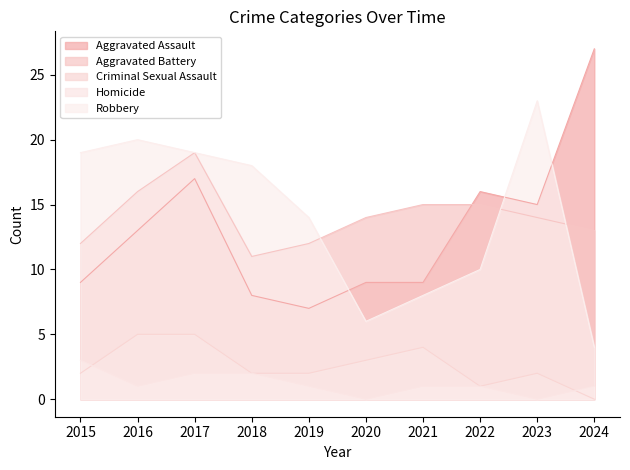

True or false: Aggravated Assault and Criminal Sexual Assault cross at least once.

False